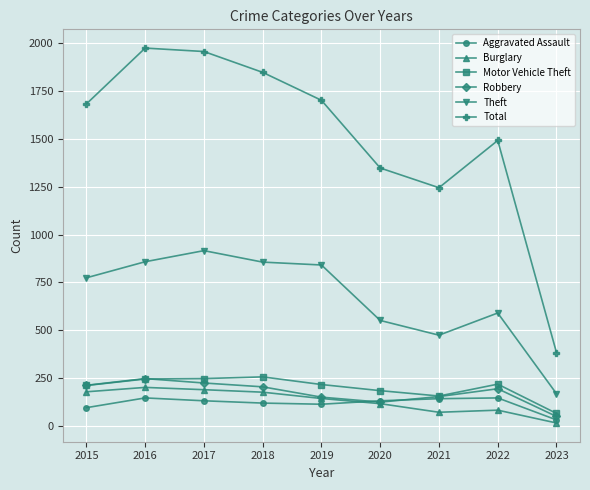

What is the maximum value shown in the chart?

1975